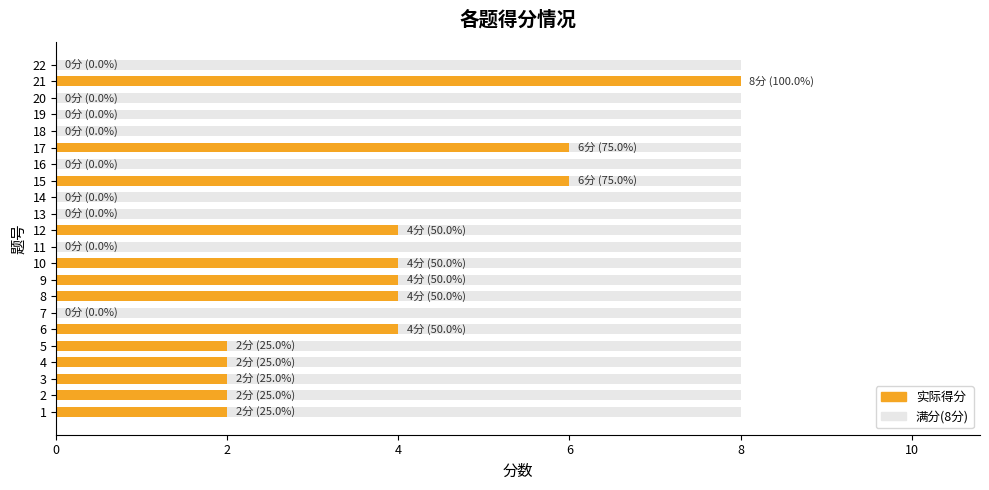

Where is the data nearest to the value 4?

6